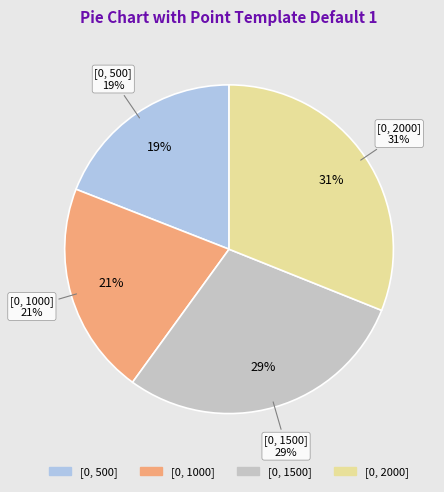

Is it true that [0, 2000] is 40% of the pie?

False